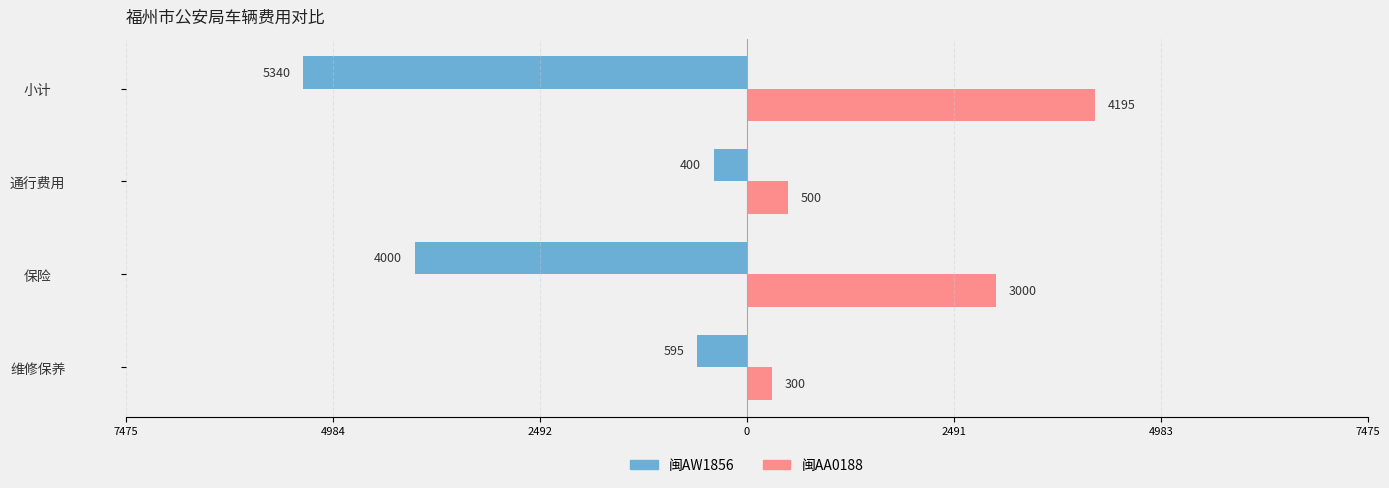

What are all the series names shown in the legend?

闽AW1856, 闽AA0188